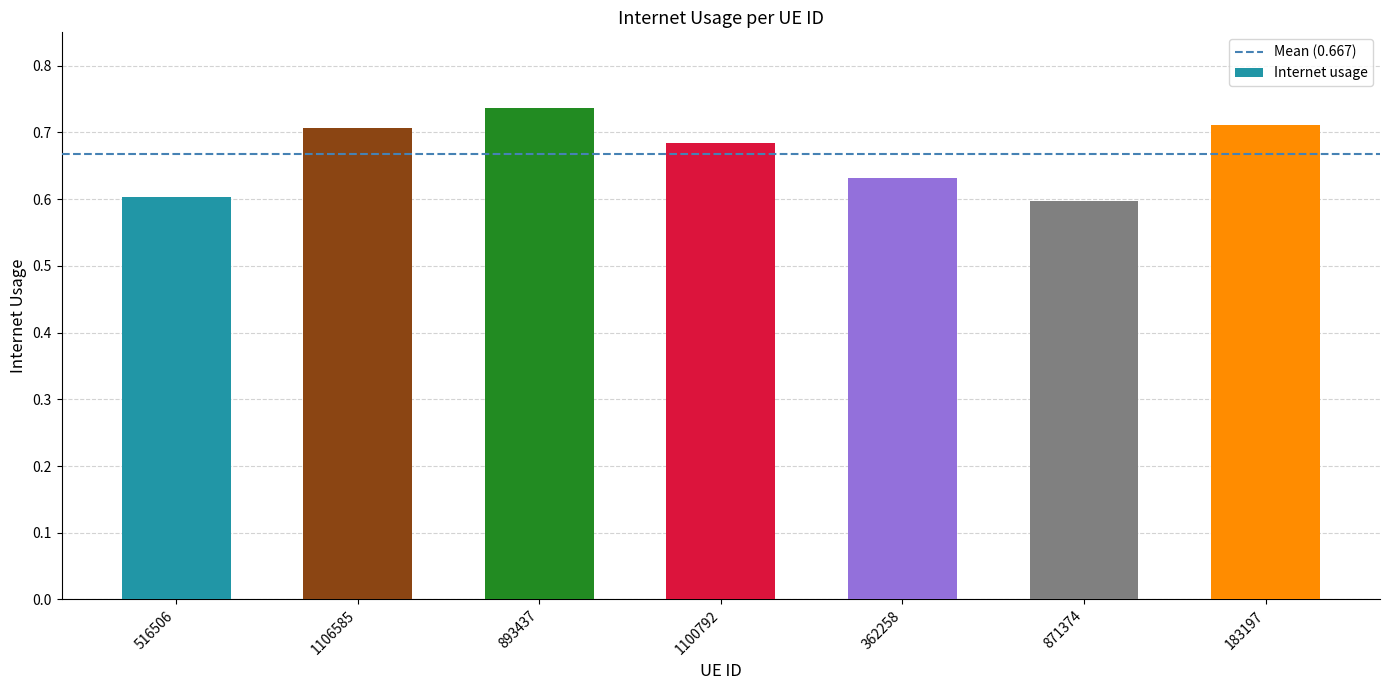

What position from the left is 871374?

6